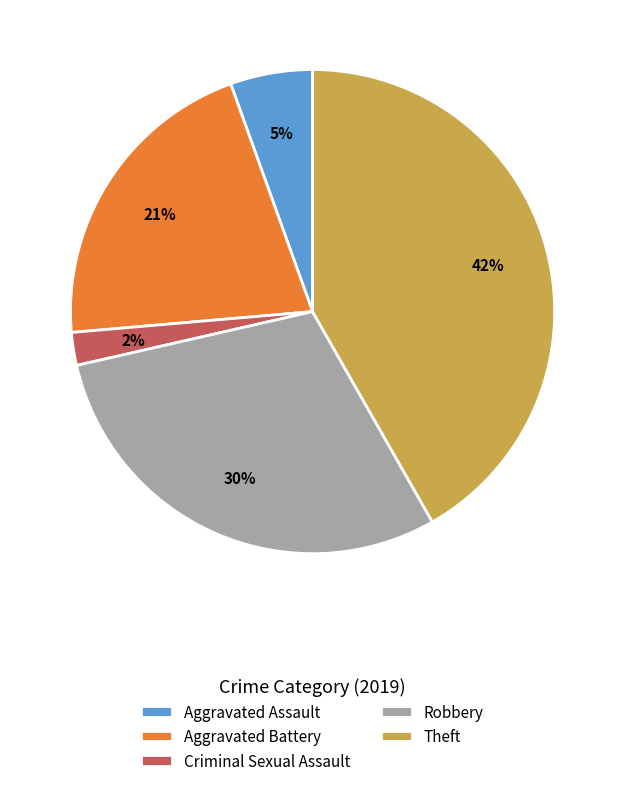

To the nearest percent, what is the combined percentage of Aggravated Assault and Aggravated Battery?

26%